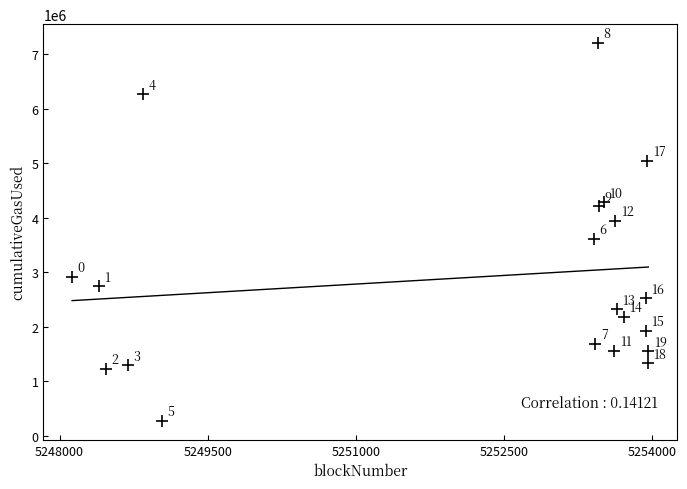

What Y value in the scatter plot is closest to 3743631?

3615081